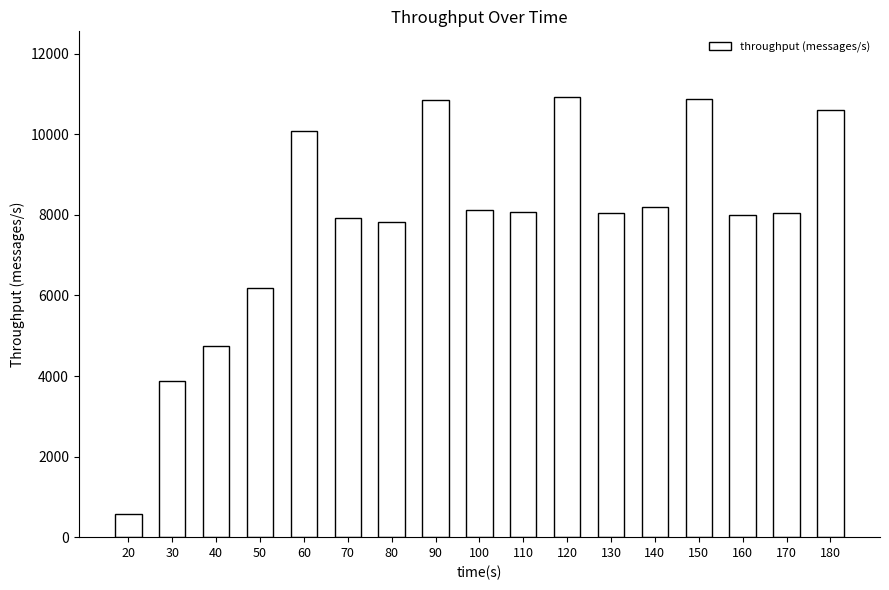

What is the approximate value at 130, to the nearest 10?

8040